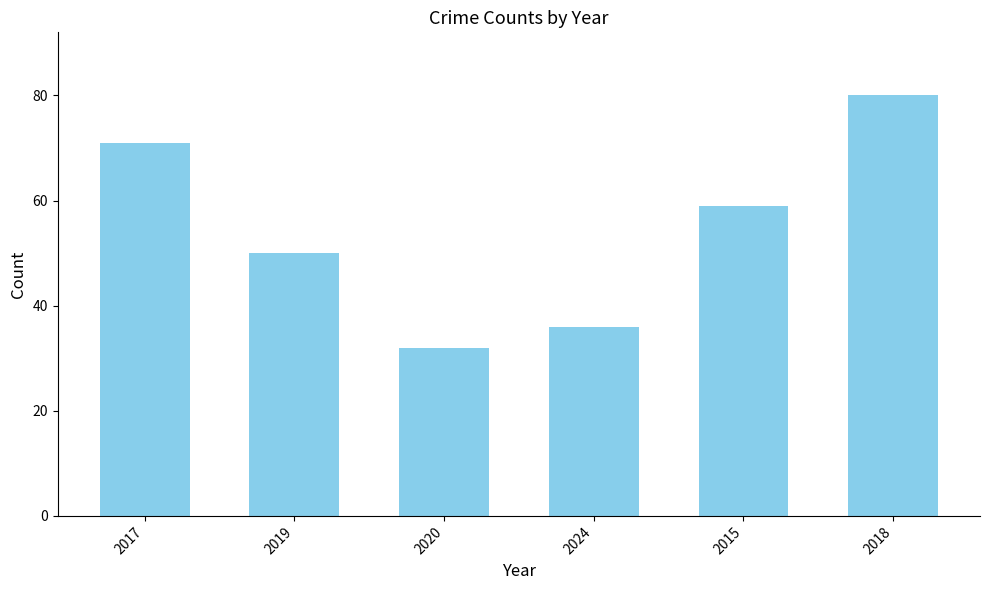

What is the average value?

55